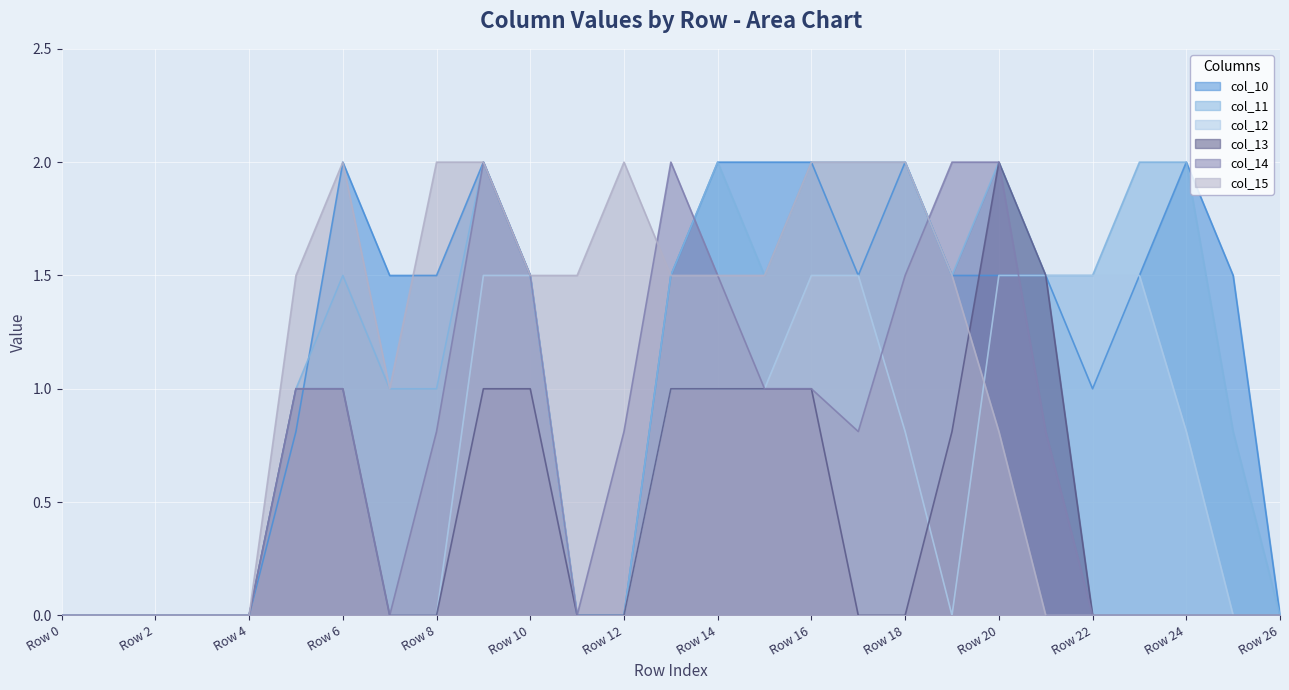

What is the highest value of the col_11 series?

2.0